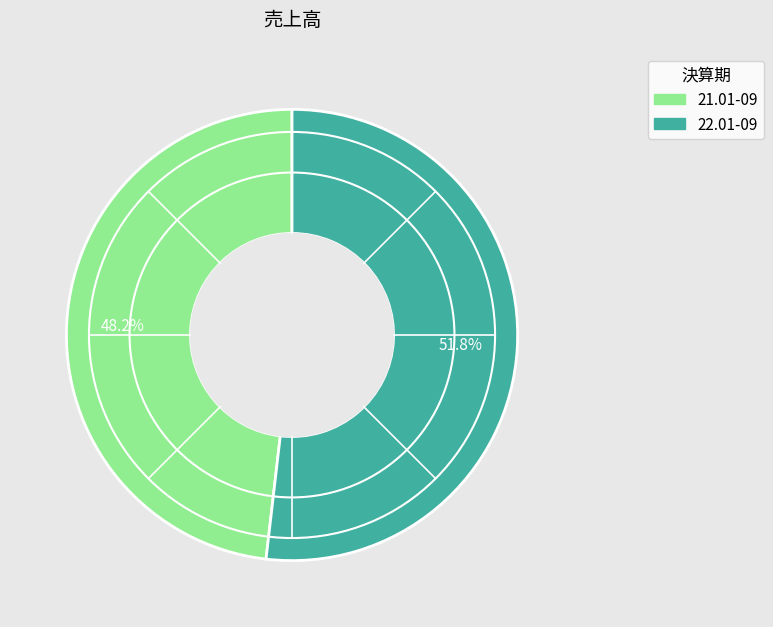

What percentage is the 22.01-09 slice, to the nearest percent?

52%